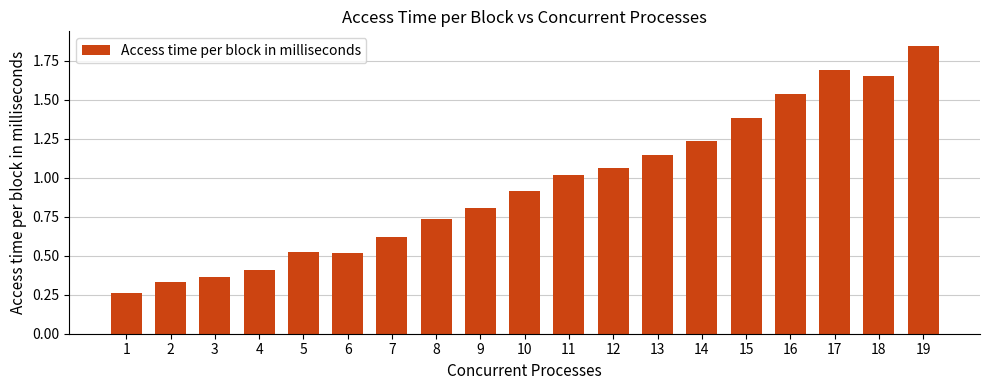

Between 10 and 14, which is larger?

14